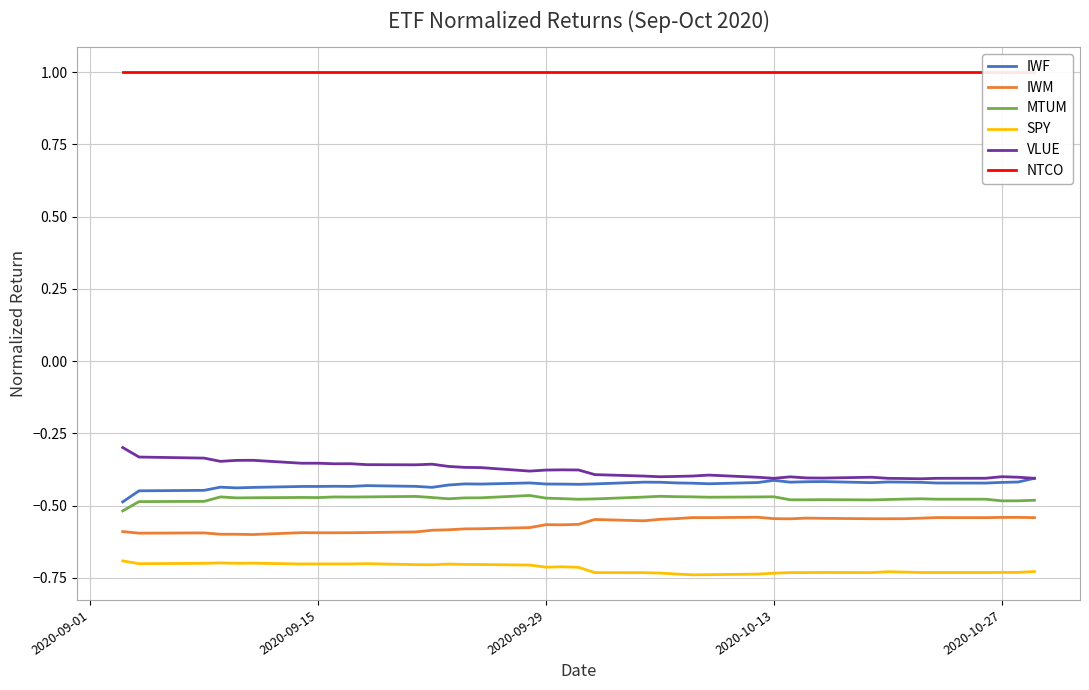

True or false: SPY and VLUE cross at least once.

False